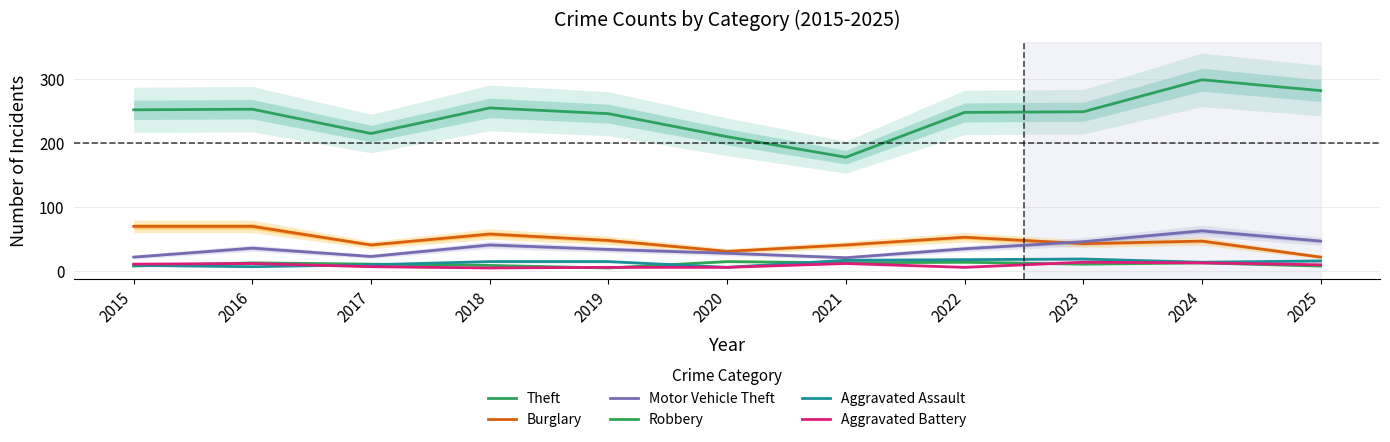

Which series changed the most between 2017 and 2025?

Theft